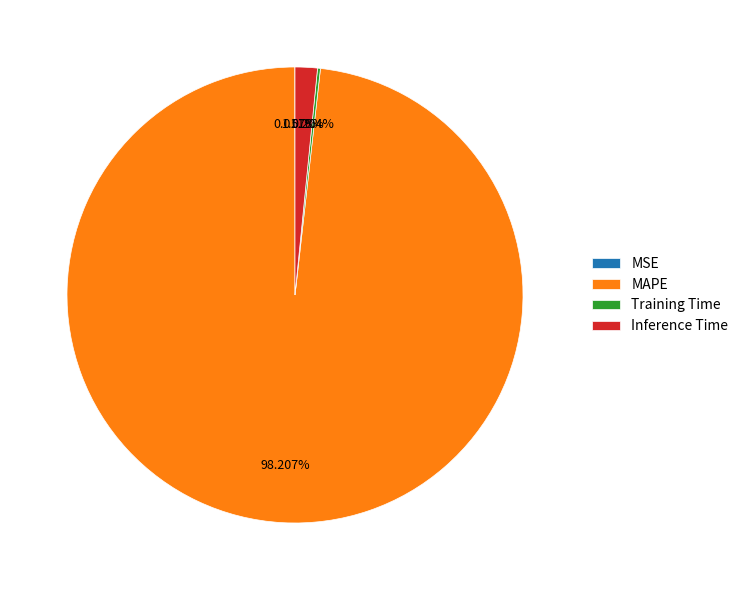

What is the largest slice in the pie chart?

MAPE